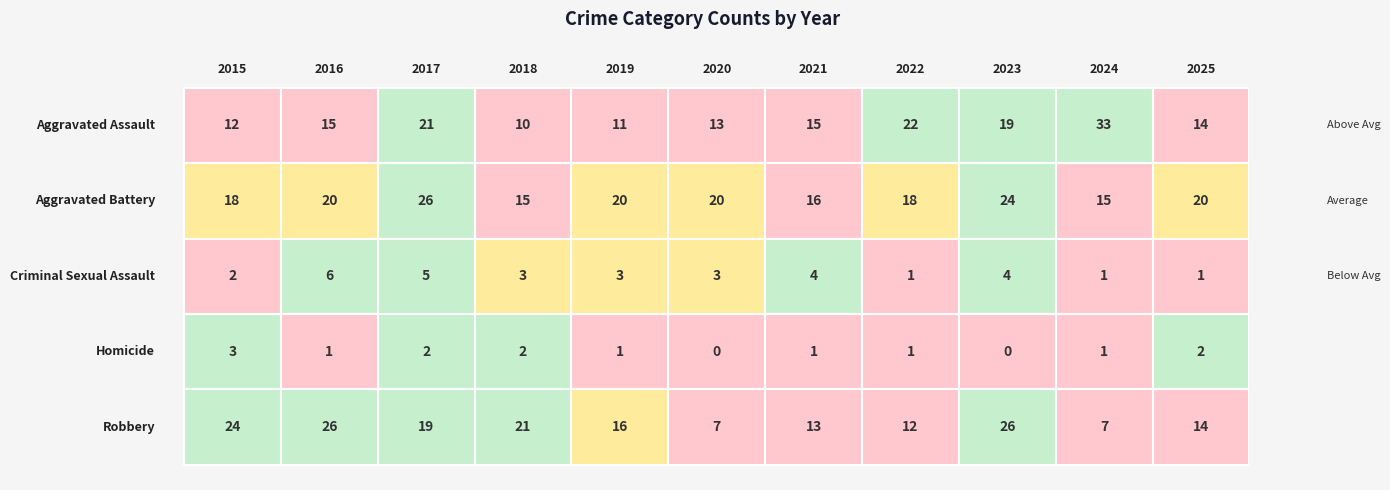

What is the difference between the maximum and minimum values in the Criminal Sexual Assault series?

5